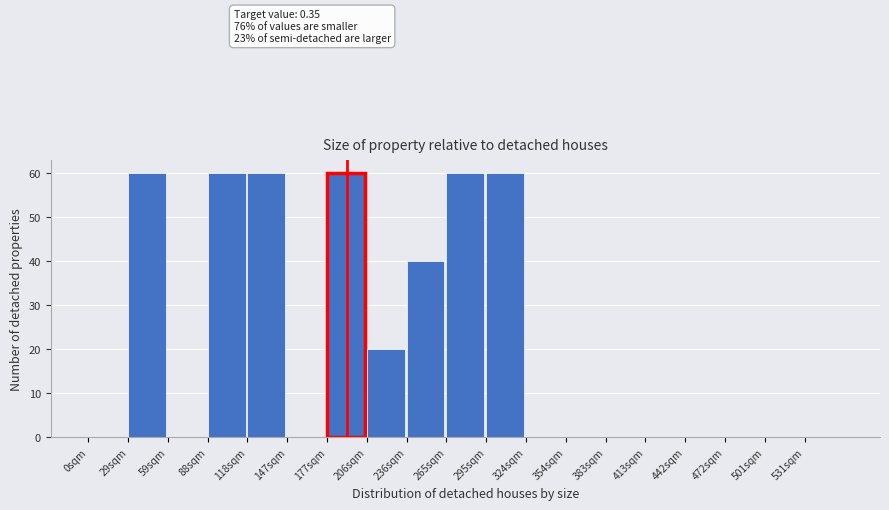

Reading left to right, what are all the values shown in this chart?

0sqm=0	29sqm=60	59sqm=0	88sqm=60	118sqm=60	147sqm=0	177sqm=60	206sqm=20	236sqm=40	265sqm=60	295sqm=60	324sqm=0	354sqm=0	383sqm=0	413sqm=0	442sqm=0	472sqm=0	501sqm=0	531sqm=0